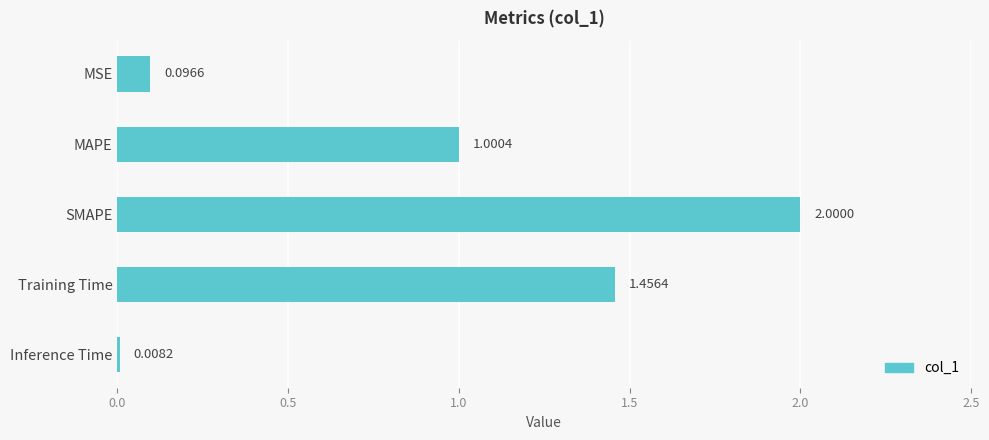

List the labels in order of value, largest first.

SMAPE, Training Time, MAPE, MSE, Inference Time